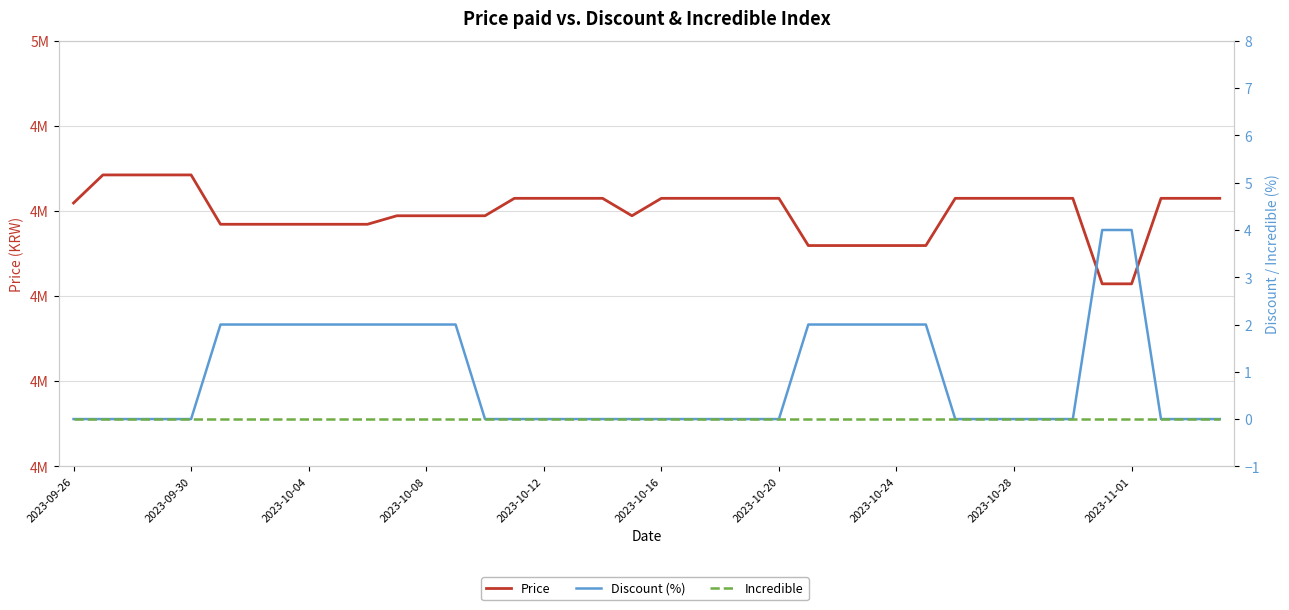

Which series has the largest total across all categories?

Price